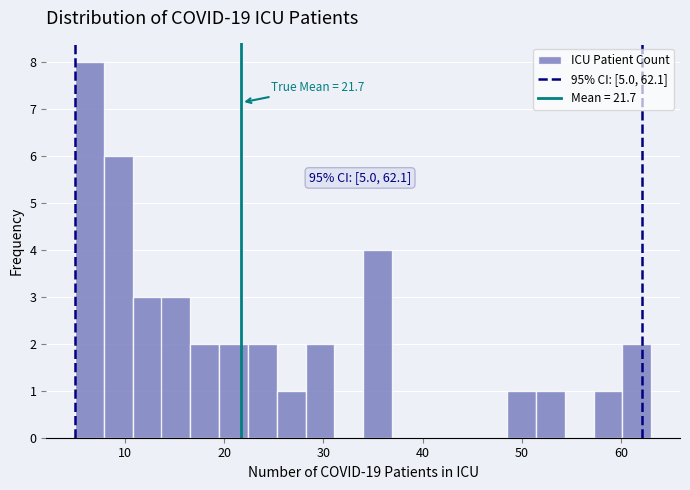

Around what value on the x-axis is the tallest bar? Give the approximate position of its centre, as read against the axis.

6